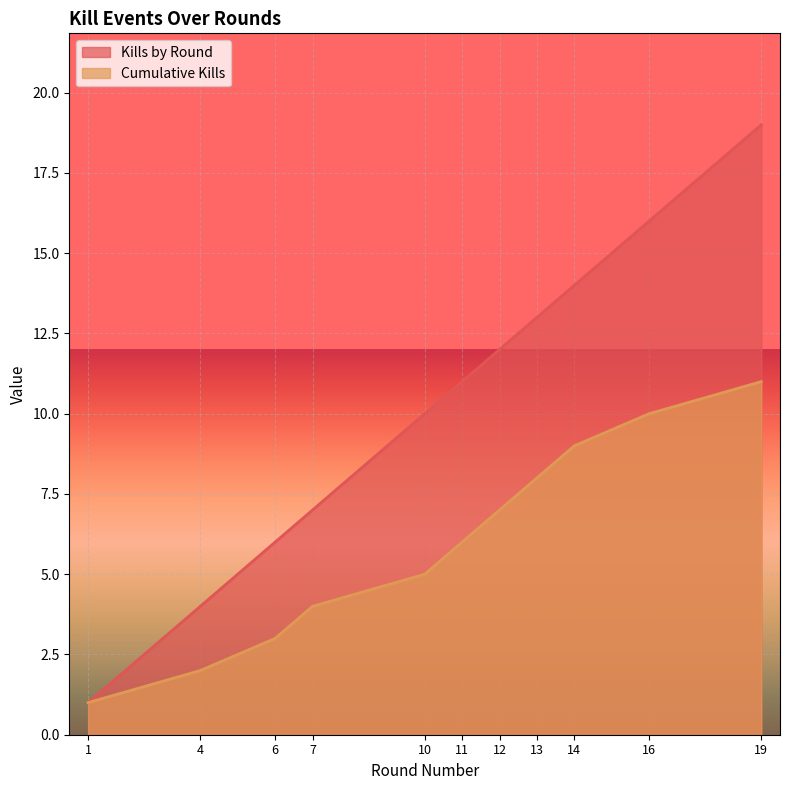

Which series has the largest total across all categories?

Kills by Round